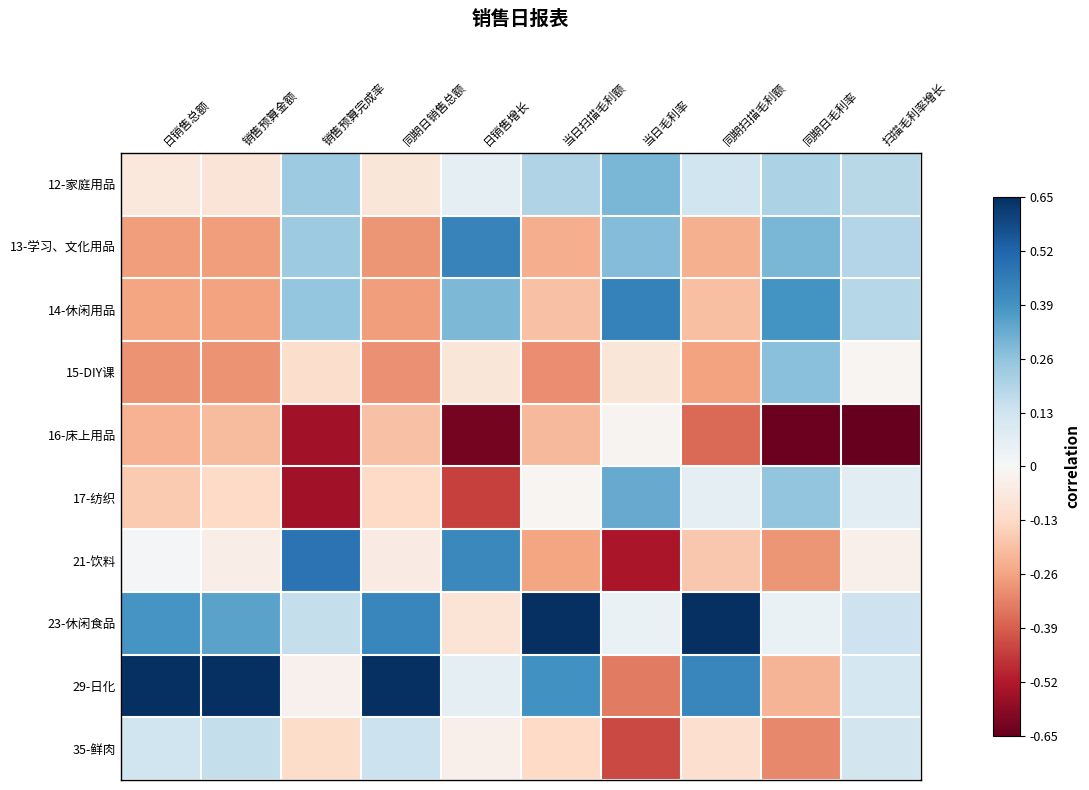

Which has a higher value, 销售预算金额 or 销售预算完成率?

销售预算完成率